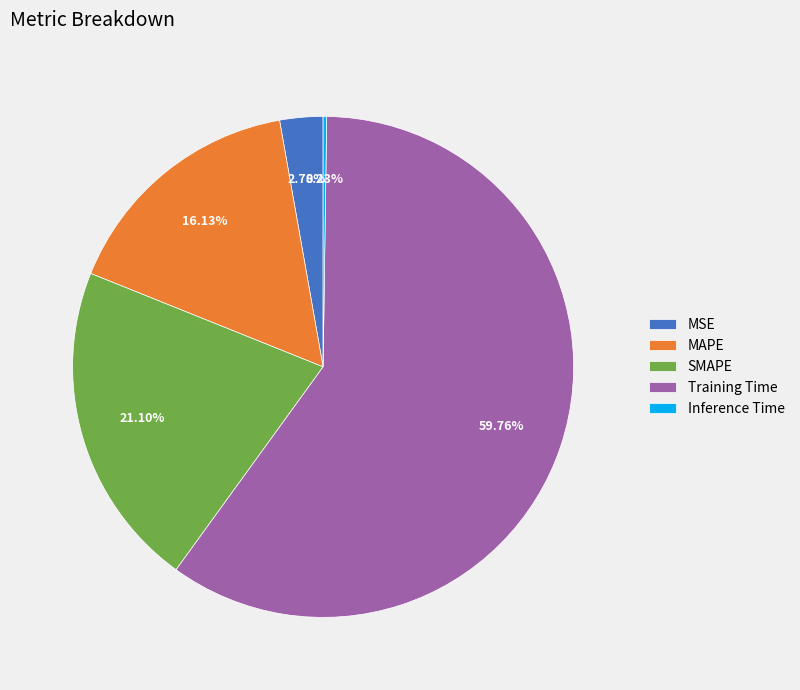

What percentage do MSE and MAPE together represent?

18.9%